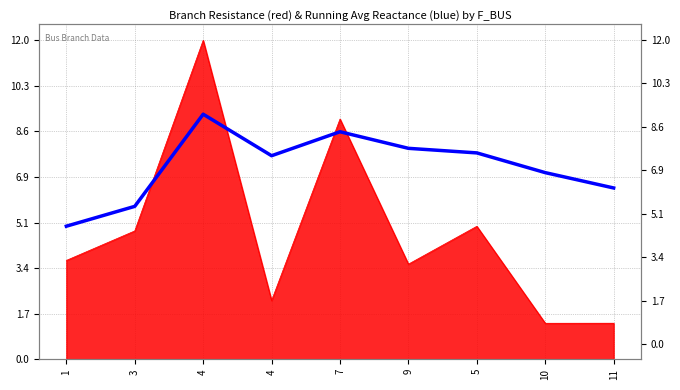

What is the label of the 3rd point from the left?

4